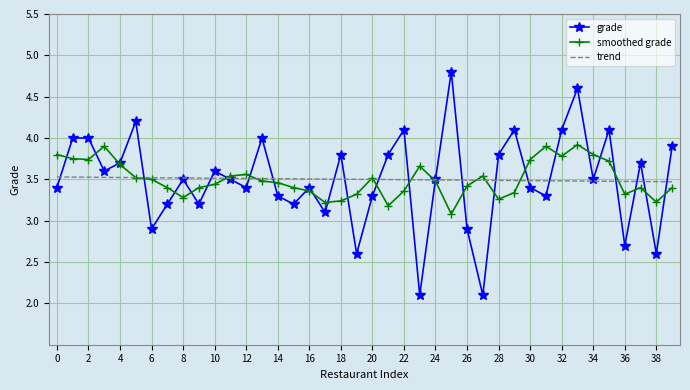

Which series has the largest range (max minus min)?

grade